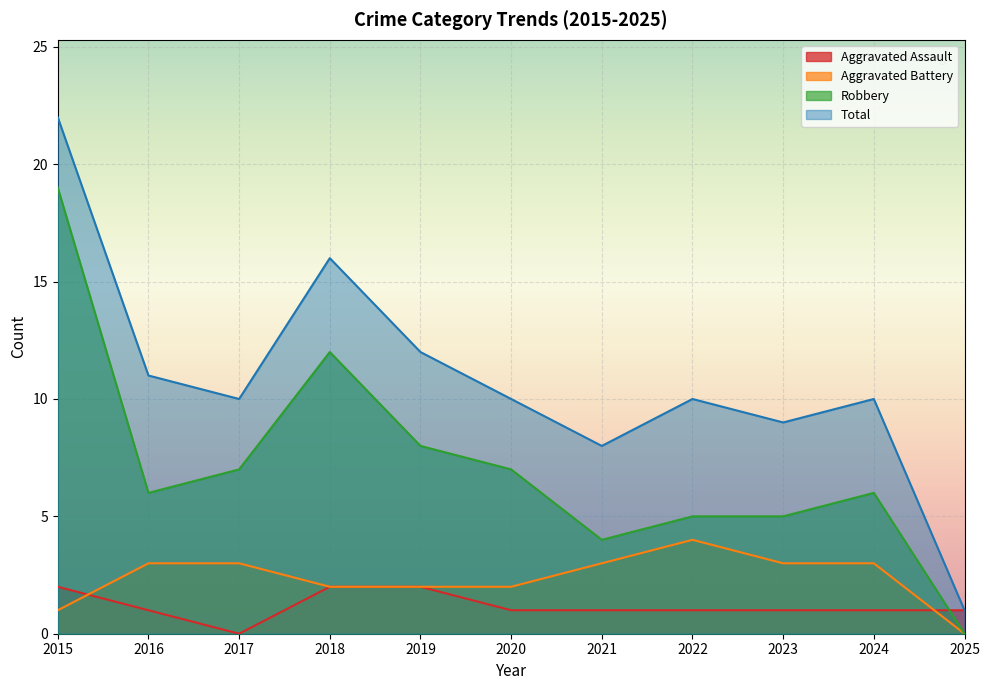

Reading left to right, list all the values displayed in this chart.

Aggravated Assault: 2	1	0	2	2	1	1	1	1	1	1
Aggravated Battery: 1	3	3	2	2	2	3	4	3	3	0
Robbery: 19	6	7	12	8	7	4	5	5	6	0
Total: 22	11	10	16	12	10	8	10	9	10	1